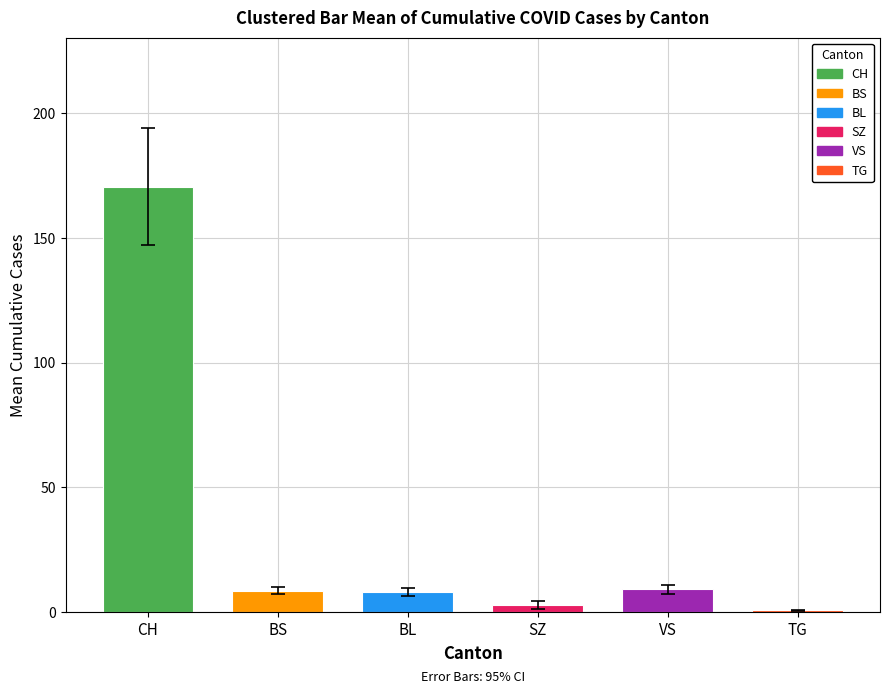

Rank the categories by value from lowest to highest.

TG, SZ, BL, BS, VS, CH